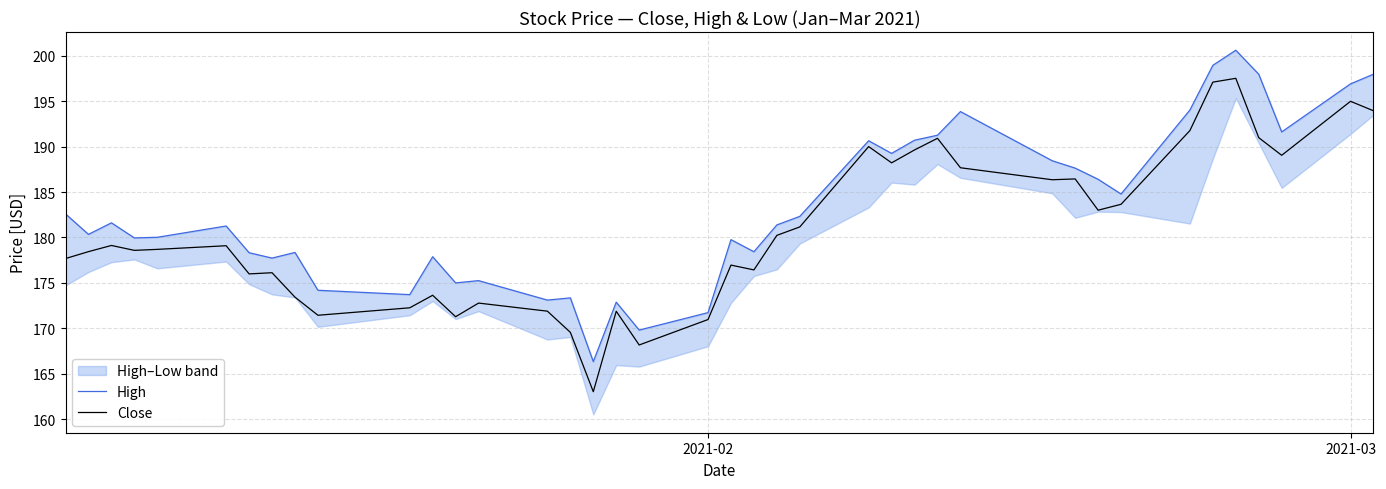

What is the lowest value of the Close series?

163.0